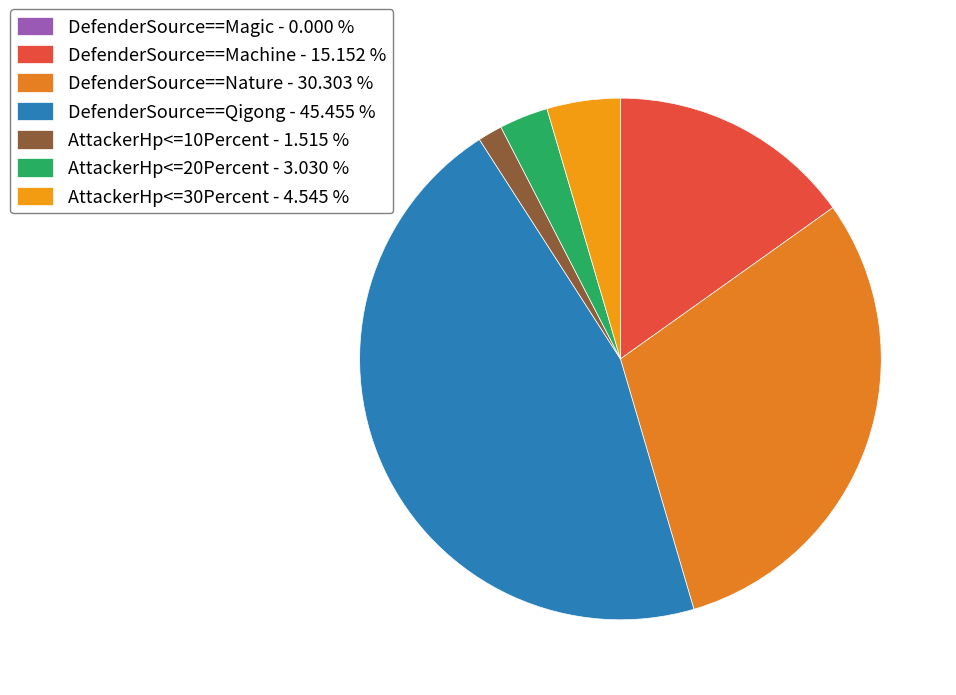

How many slices are in this pie chart?

7